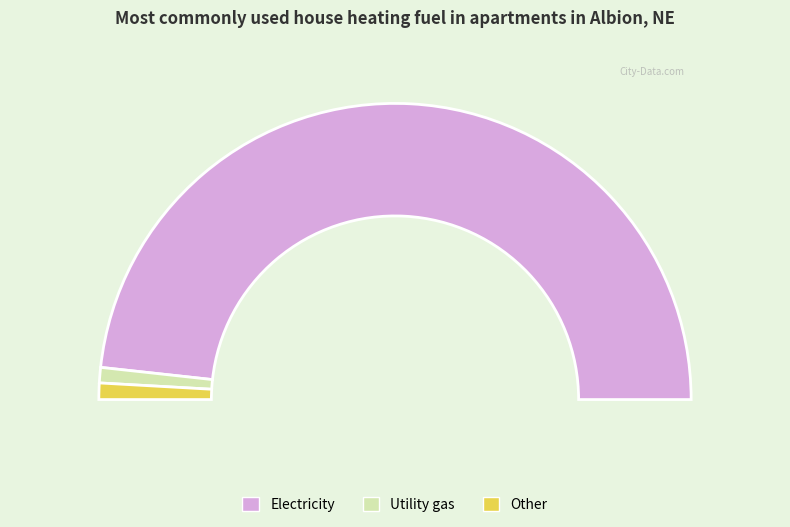

Combined, do 1749 and 32 account for over 50%?

Yes